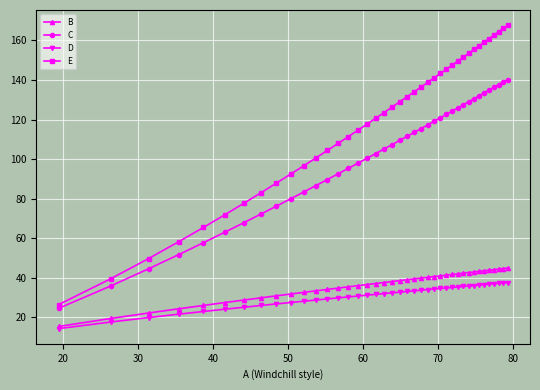

What is the minimum value for B?

15.3